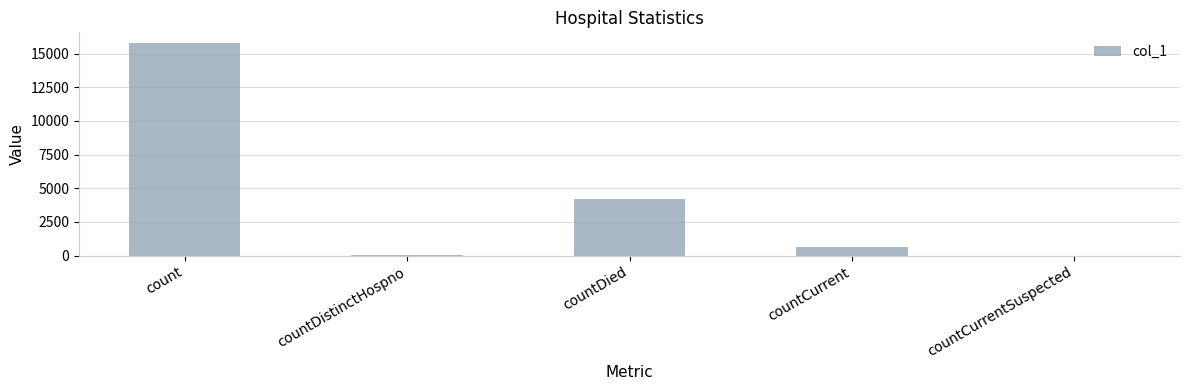

How many values are above zero?

4